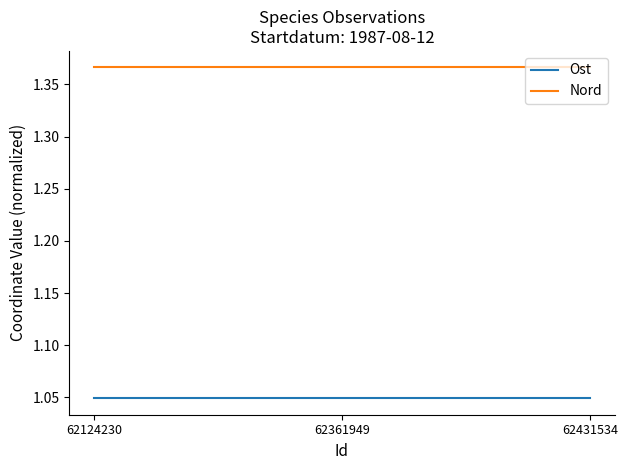

Rank the series at 62124230 from highest to lowest value.

Nord, Ost